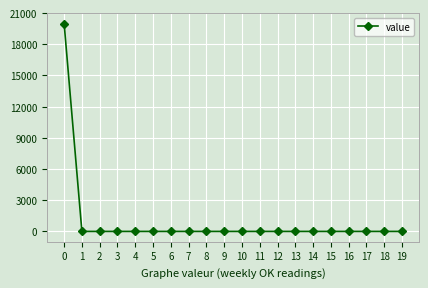

What is the average value?

1000